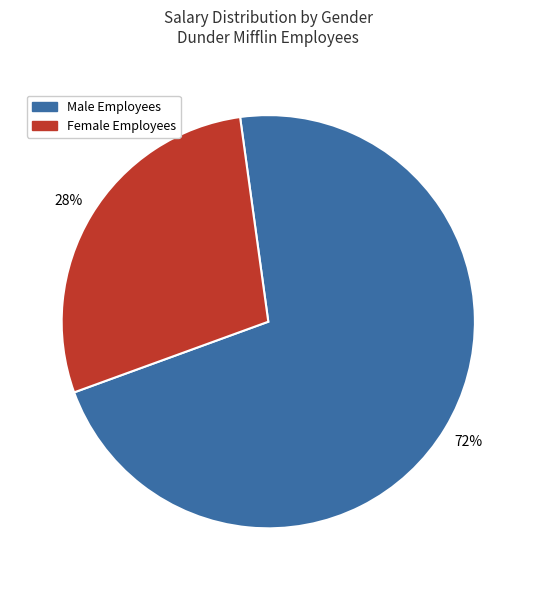

Count the number of slices in the pie.

2